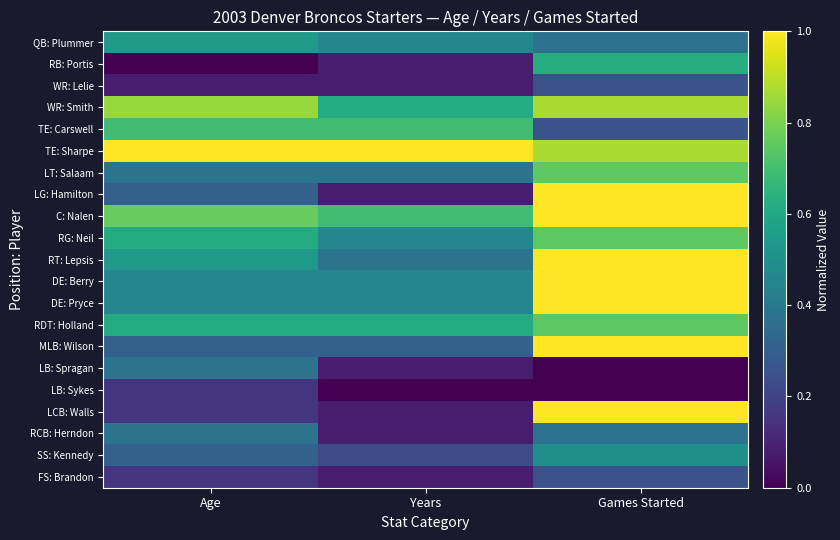

Reading left to right, what are all the values shown in this chart?

QB: Plummer: Age=0.5	Years=0.5	Games Started=0.4
RB: Portis: Age=0.0	Years=0.1	Games Started=0.6
WR: Lelie: Age=0.1	Years=0.1	Games Started=0.2
WR: Smith: Age=0.8	Years=0.6	Games Started=0.9
TE: Carswell: Age=0.7	Years=0.7	Games Started=0.2
TE: Sharpe: Age=1.0	Years=1.0	Games Started=0.9
LT: Salaam: Age=0.4	Years=0.4	Games Started=0.7
LG: Hamilton: Age=0.3	Years=0.1	Games Started=1.0
C: Nalen: Age=0.8	Years=0.7	Games Started=1.0
RG: Neil: Age=0.6	Years=0.5	Games Started=0.7
RT: Lepsis: Age=0.5	Years=0.4	Games Started=1.0
DE: Berry: Age=0.5	Years=0.5	Games Started=1.0
DE: Pryce: Age=0.5	Years=0.5	Games Started=1.0
RDT: Holland: Age=0.6	Years=0.6	Games Started=0.7
MLB: Wilson: Age=0.3	Years=0.3	Games Started=1.0
LB: Spragan: Age=0.4	Years=0.1	Games Started=0.0
LB: Sykes: Age=0.2	Years=0.0	Games Started=0.0
LCB: Walls: Age=0.2	Years=0.1	Games Started=1.0
RCB: Herndon: Age=0.4	Years=0.1	Games Started=0.4
SS: Kennedy: Age=0.3	Years=0.2	Games Started=0.5
FS: Brandon: Age=0.2	Years=0.1	Games Started=0.2